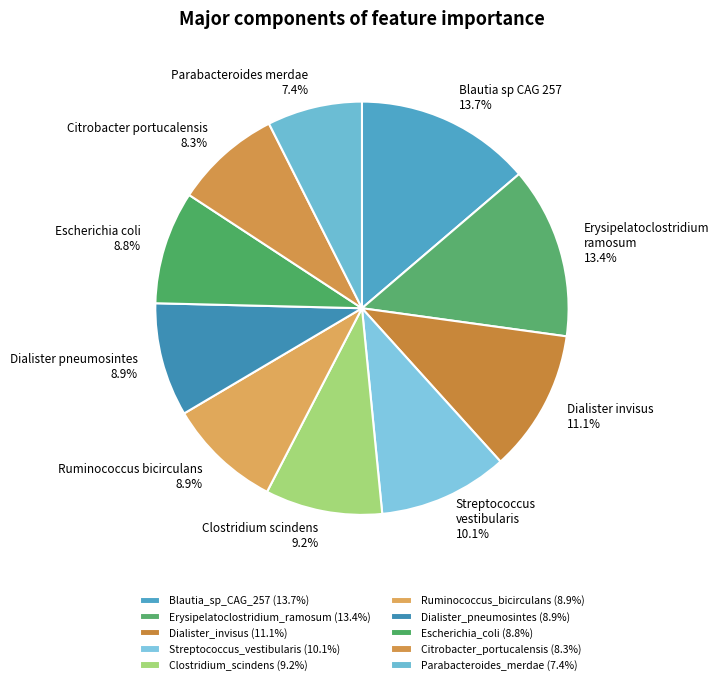

What is the total percentage of Streptococcus_vestibularis and Escherichia_coli?

19.0%